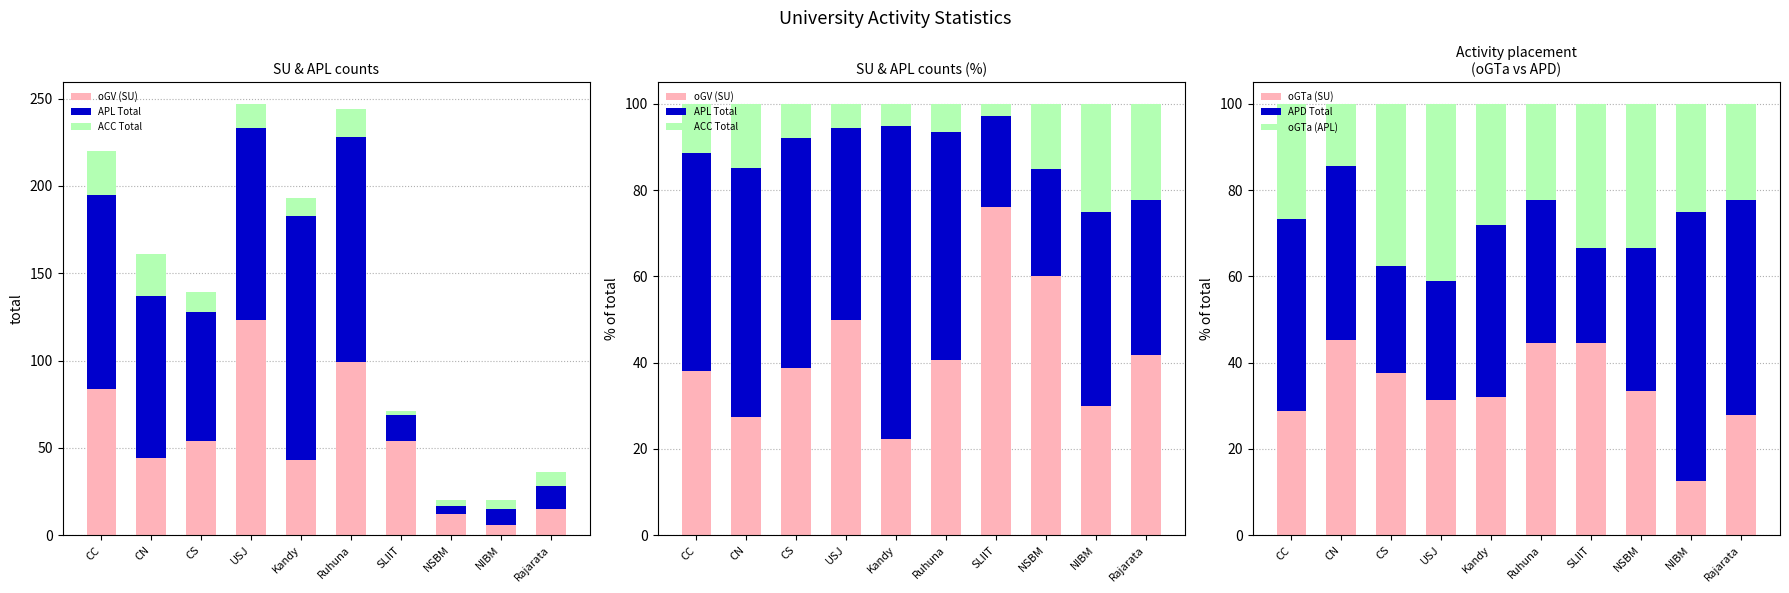

Reading right to left, transcribe all the data shown in this chart.

oGV (SU): Rajarata=41.7	NIBM=30.0	NSBM=60.0	SLIIT=76.1	Ruhuna=40.6	Kandy=22.3	USJ=49.8	CS=38.8	CN=27.3	CC=38.2
APL Total: Rajarata=36.1	NIBM=45.0	NSBM=25.0	SLIIT=21.1	Ruhuna=52.9	Kandy=72.5	USJ=44.5	CS=53.2	CN=57.8	CC=50.5
ACC Total: Rajarata=22.2	NIBM=25.0	NSBM=15.0	SLIIT=2.8	Ruhuna=6.6	Kandy=5.2	USJ=5.7	CS=7.9	CN=14.9	CC=11.4
oGTa (SU): Rajarata=27.8	NIBM=12.5	NSBM=33.3	SLIIT=44.4	Ruhuna=44.4	Kandy=32.0	USJ=31.4	CS=37.5	CN=45.2	CC=28.9
APD Total: Rajarata=50.0	NIBM=62.5	NSBM=33.3	SLIIT=22.2	Ruhuna=33.3	Kandy=40.0	USJ=27.5	CS=25.0	CN=40.3	CC=44.4
oGTa (APL): Rajarata=22.2	NIBM=25.0	NSBM=33.3	SLIIT=33.3	Ruhuna=22.2	Kandy=28.0	USJ=41.2	CS=37.5	CN=14.5	CC=26.7